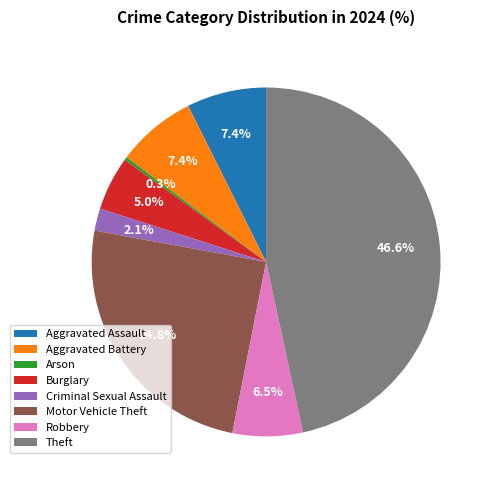

What is the ratio of the value at Robbery to the value at Motor Vehicle Theft?

0.3